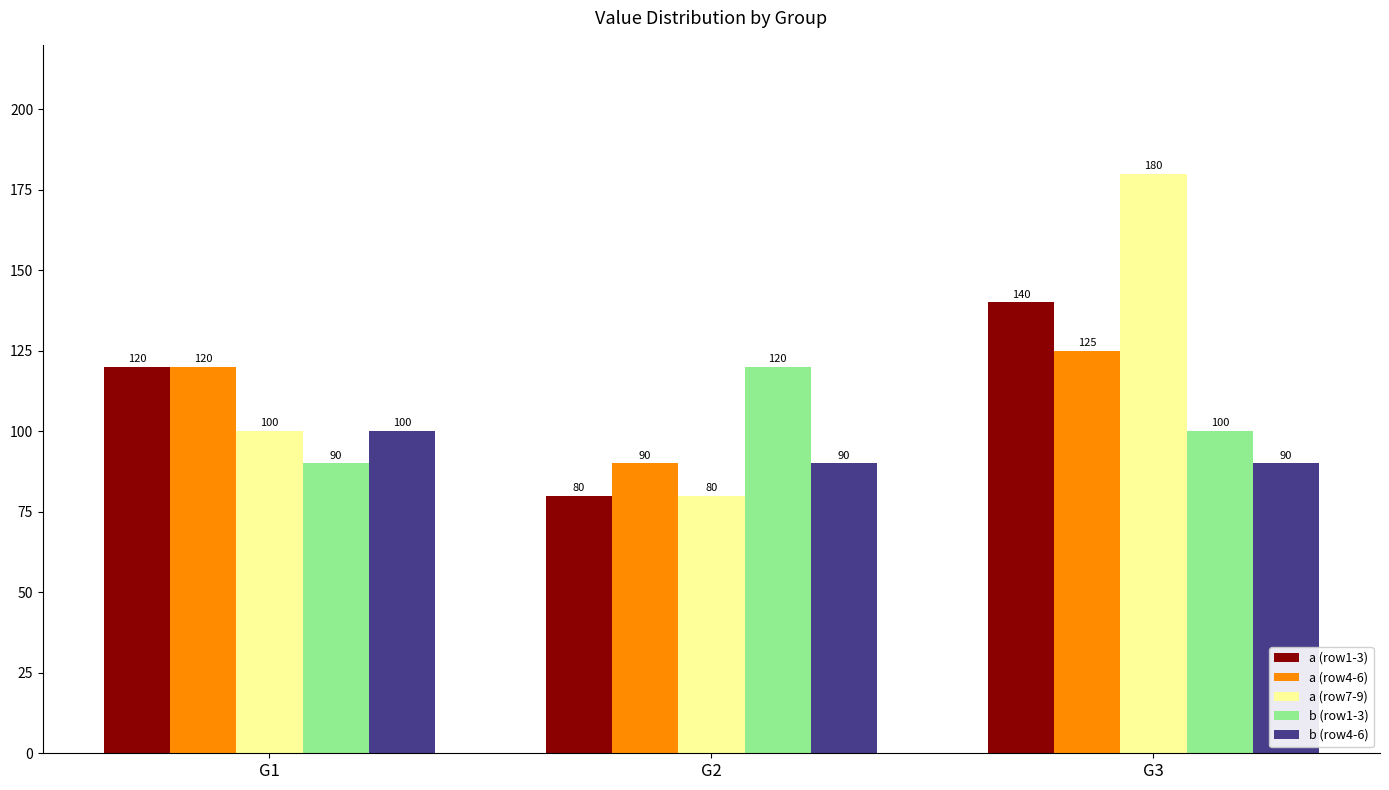

Which series has the widest spread of values?

a (row7-9)